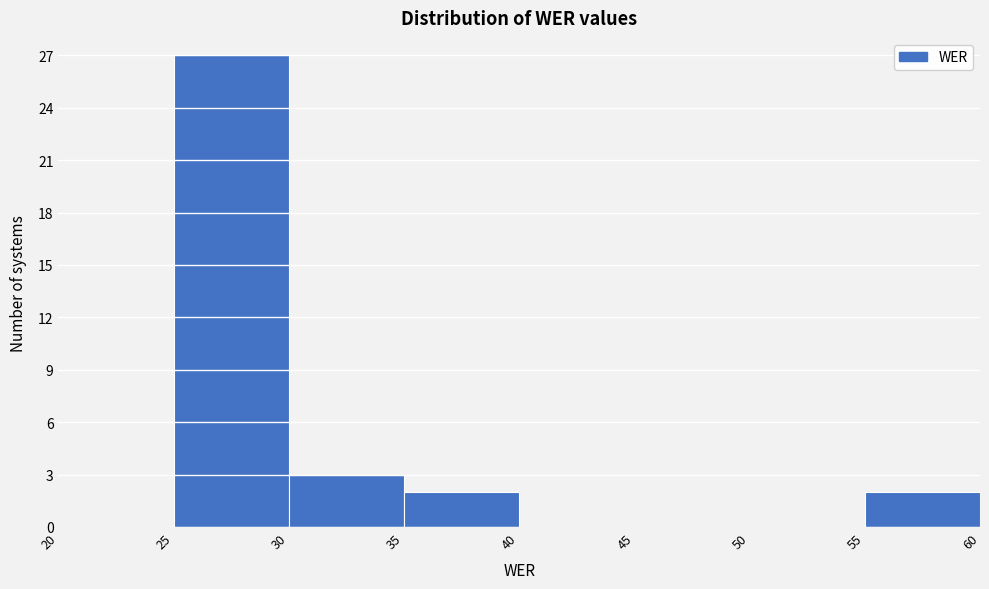

Reading left to right, transcribe this chart: for each bar, give the range it covers on the x-axis and its height. The values are not printed on the chart, so give them approximately, as read against the axis.

20 to 25: 0
25 to 30: 27
30 to 35: 3
35 to 40: 2
40 to 45: 0
45 to 50: 0
50 to 55: 0
55 to 60: 2